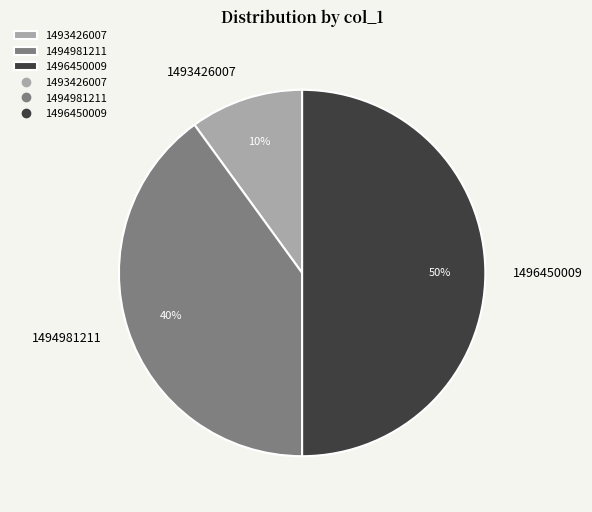

To the nearest percent, what is the average slice percentage?

33%